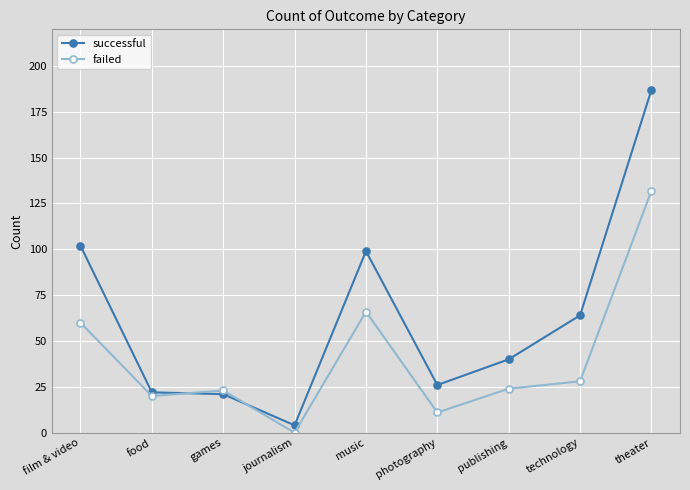

How many values in the failed series are below 24?

4